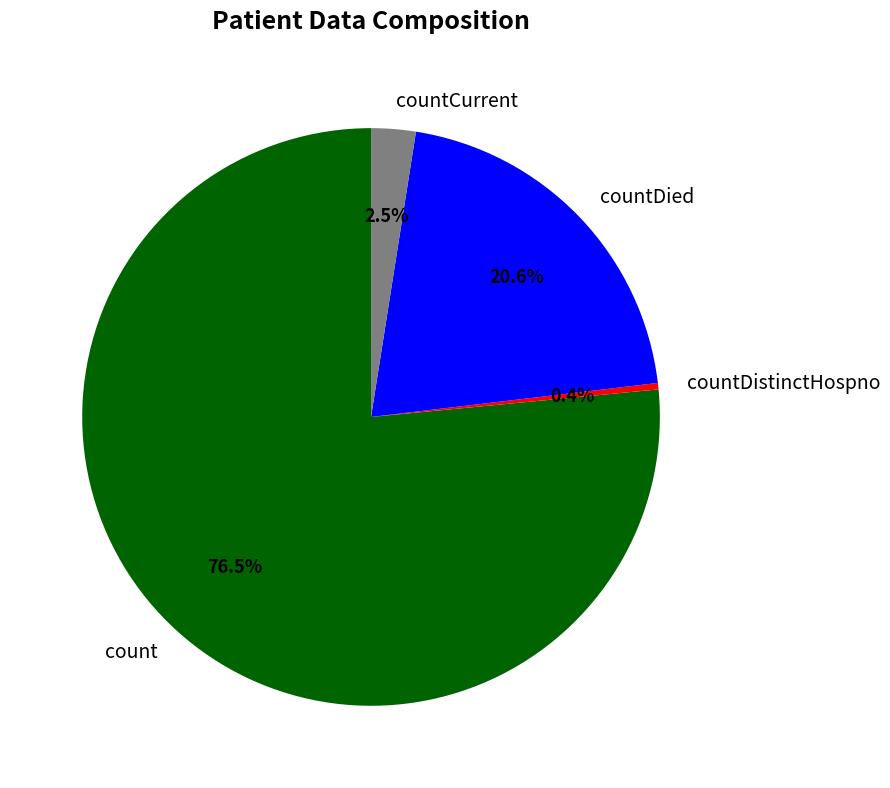

Rank the categories by value from lowest to highest.

countDistinctHospno, countCurrent, countDied, count